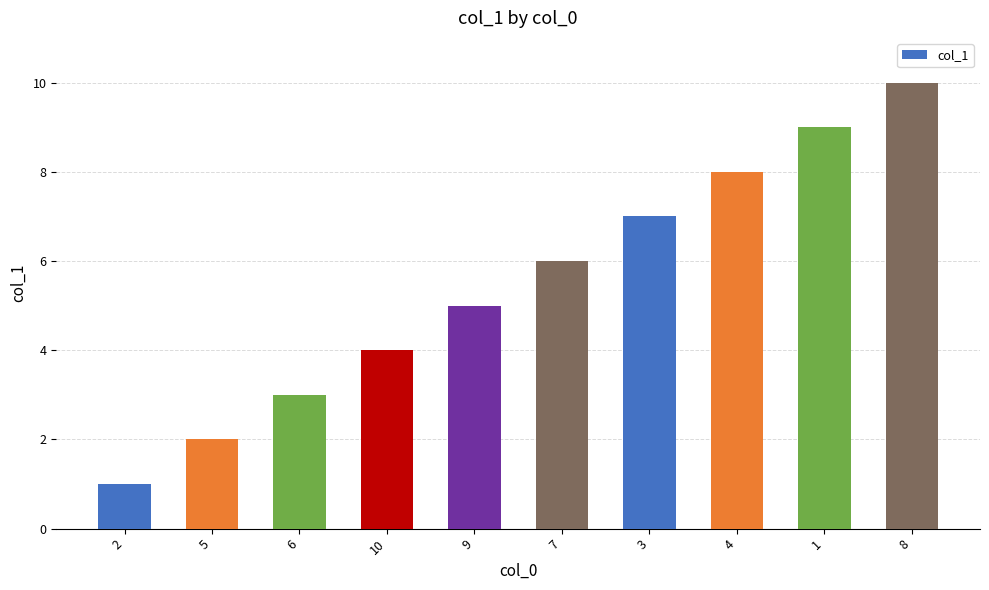

What is the difference between the maximum and minimum values?

9